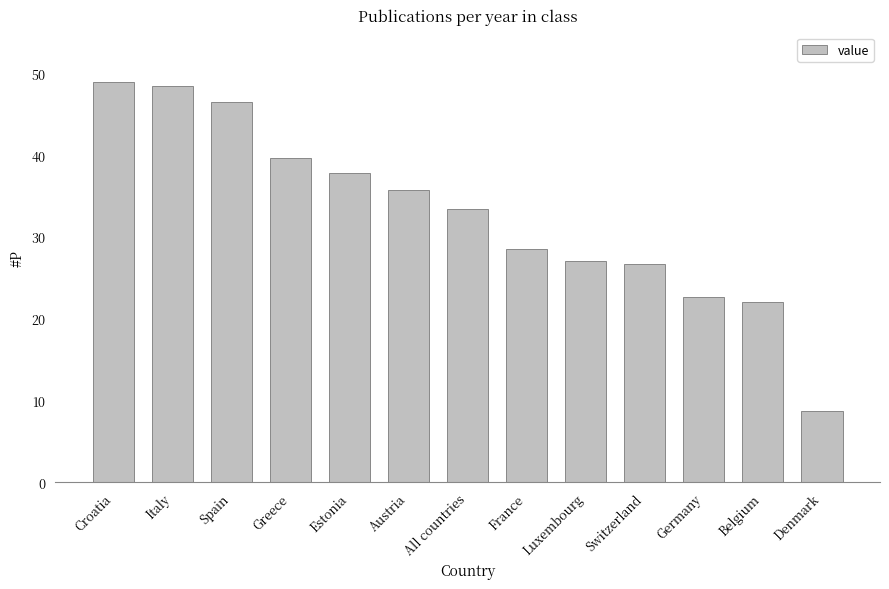

The chart shows a value of 37.8 at Estonia. True or false?

True